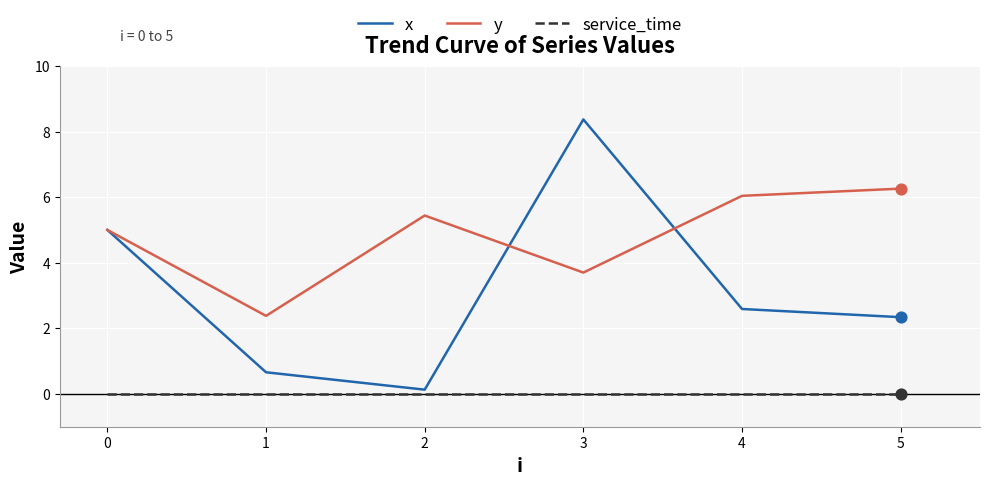

Which series has the largest total across all categories?

y